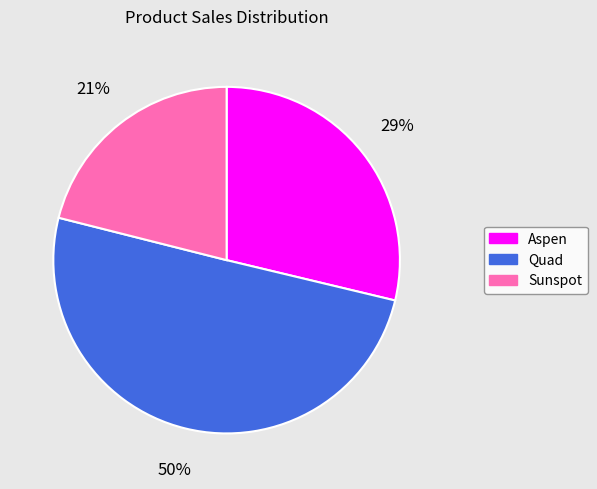

Between Aspen and Quad, which is larger?

Quad